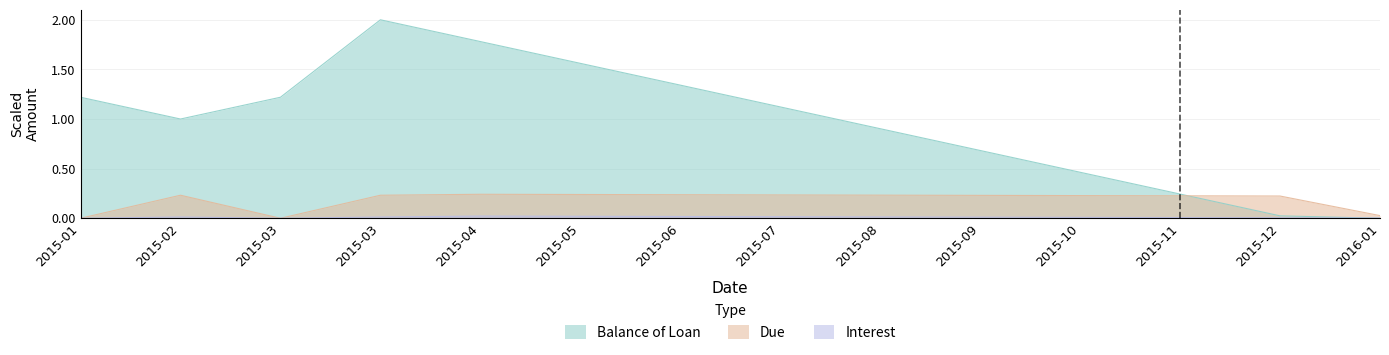

Between 2015-12 and 2015-10, which is larger?

2015-10